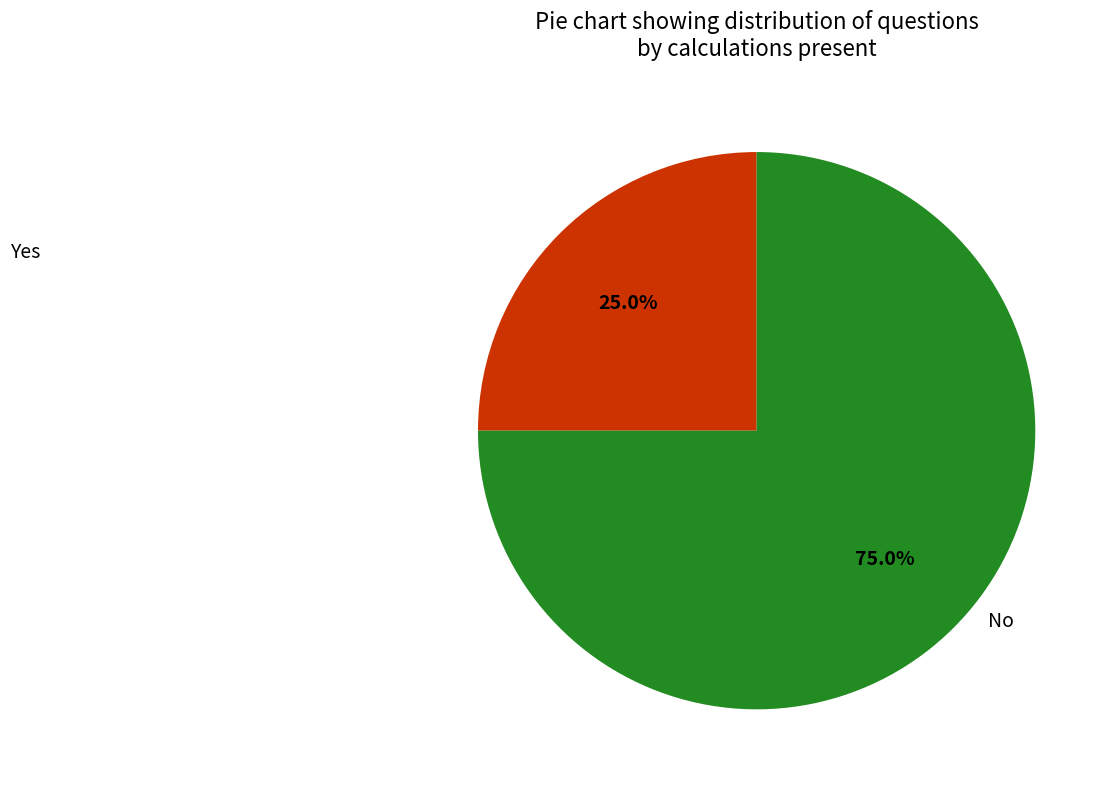

Is there a majority slice in this chart?

Yes